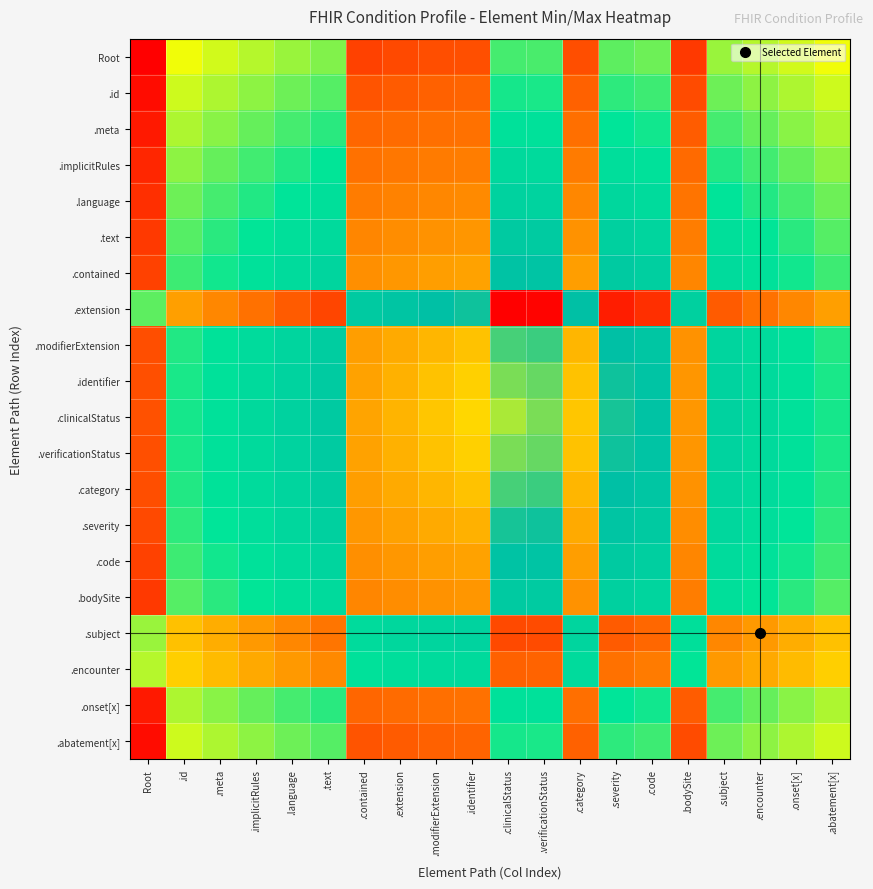

What is the difference between the highest and lowest values at .modifierExtension?

0.5